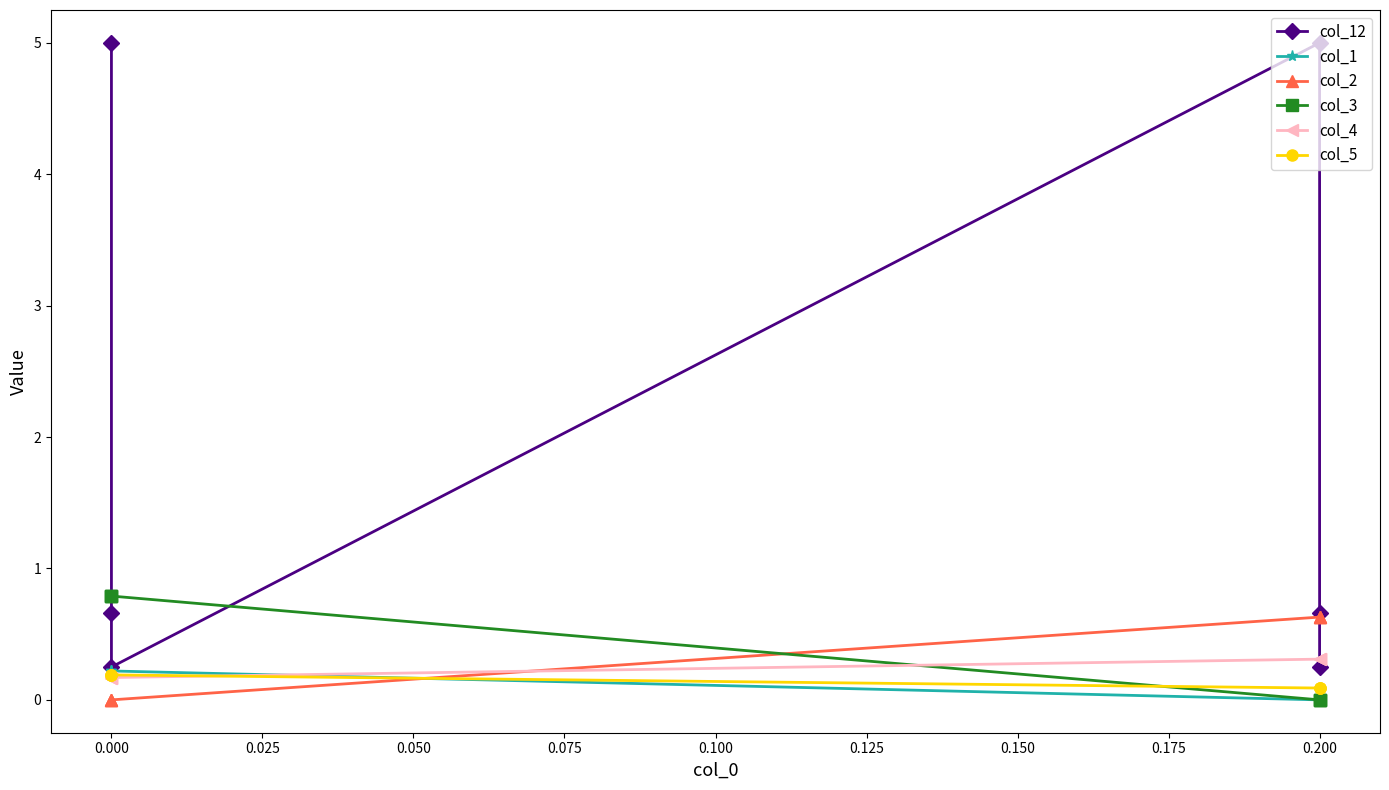

Between 0.000 and 0.200, which series saw the biggest shift?

col_12